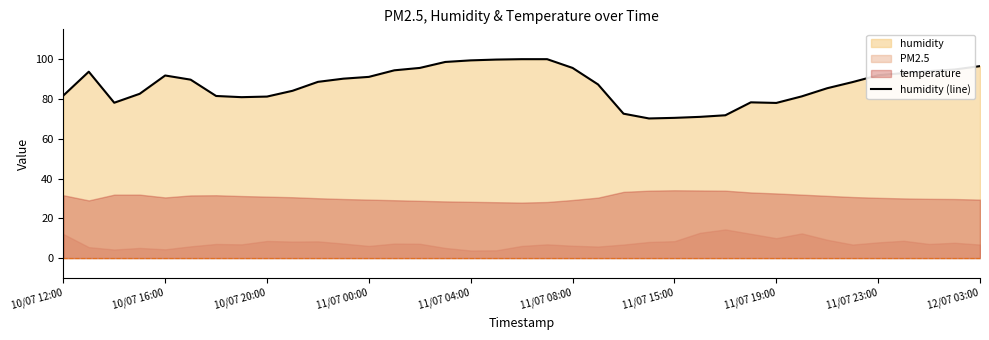

True or false: humidity (line) has a value of 104.1 at 11/07 19:00.

False